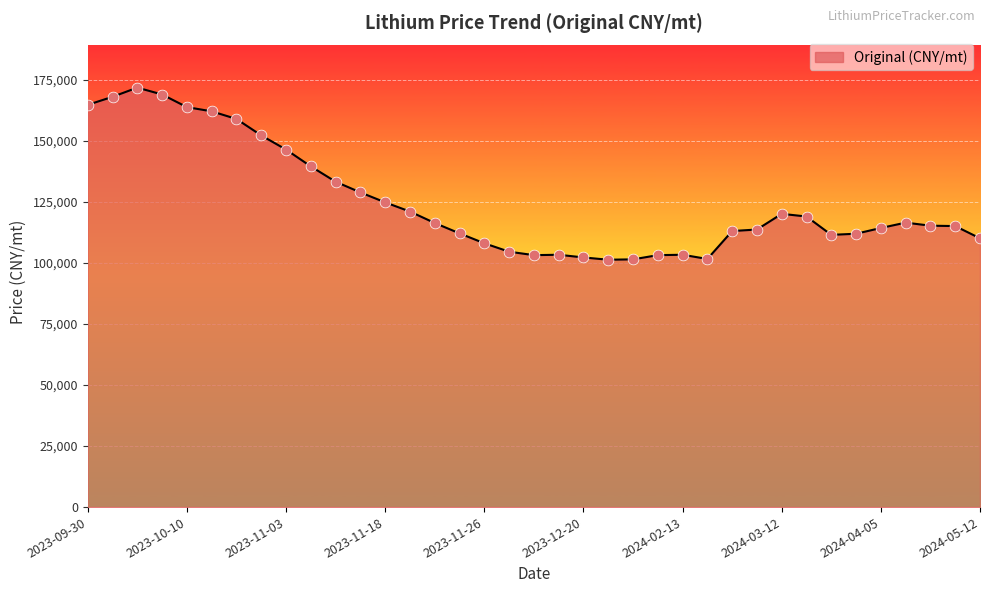

What is the difference between the maximum and minimum values?

70512.8